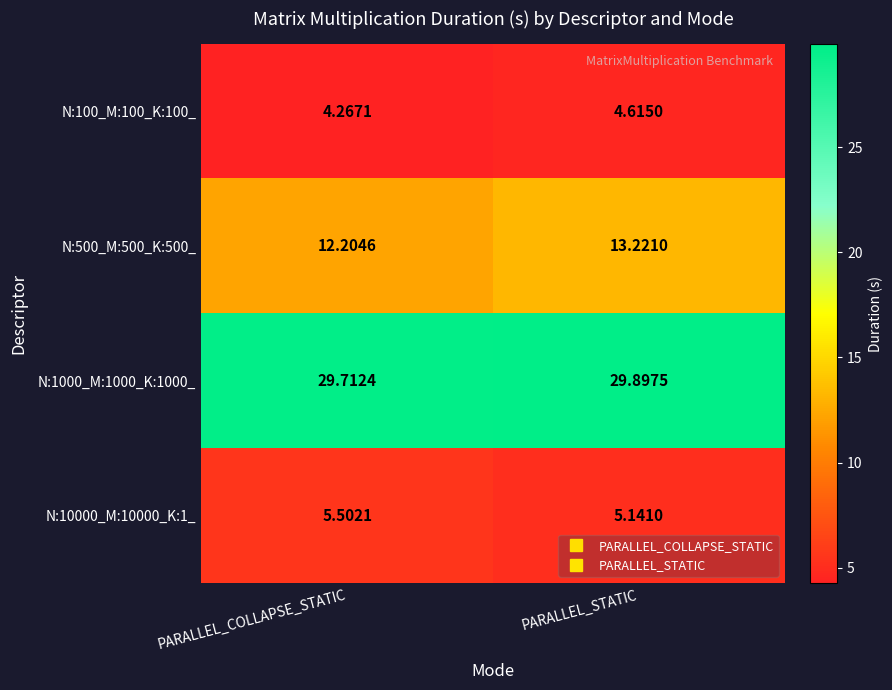

List the labels in order of N:500_M:500_K:500_ value, smallest first.

PARALLEL_COLLAPSE_STATIC, PARALLEL_STATIC